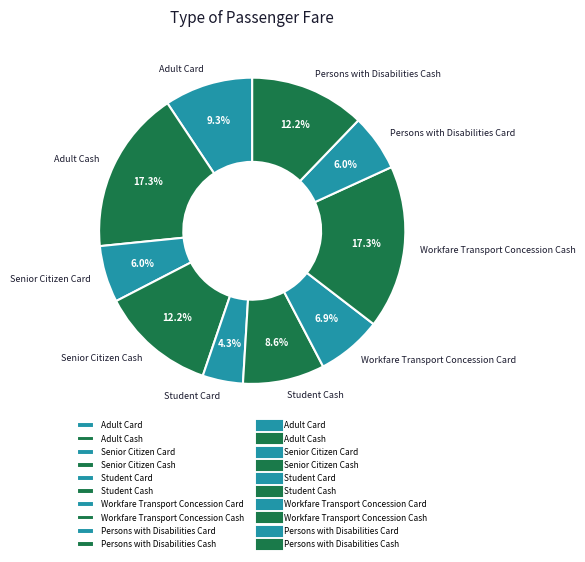

How many segments does this pie chart have?

10